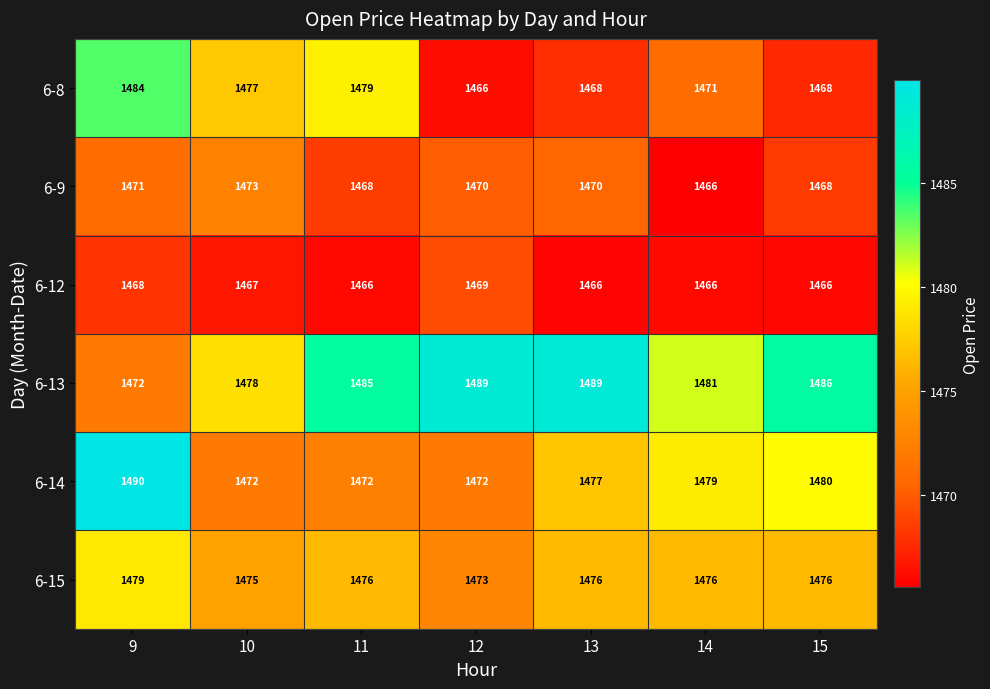

Is the value of 6-14 at 12 greater than the value of 6-13 at 13?

No